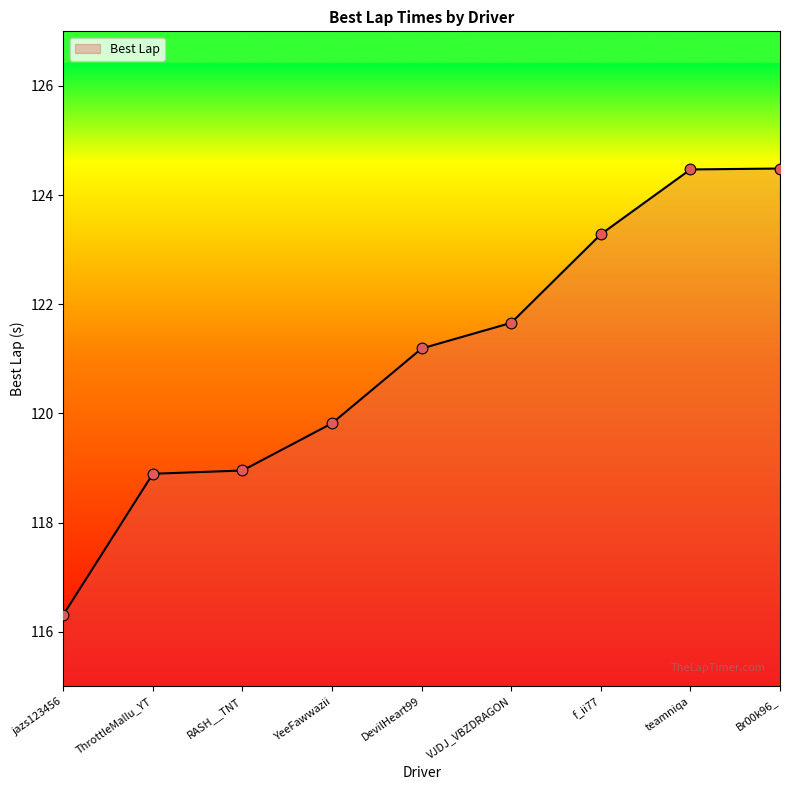

Approximately how many times larger is the value at f_ii77 compared to YeeFawwazii?

1.0